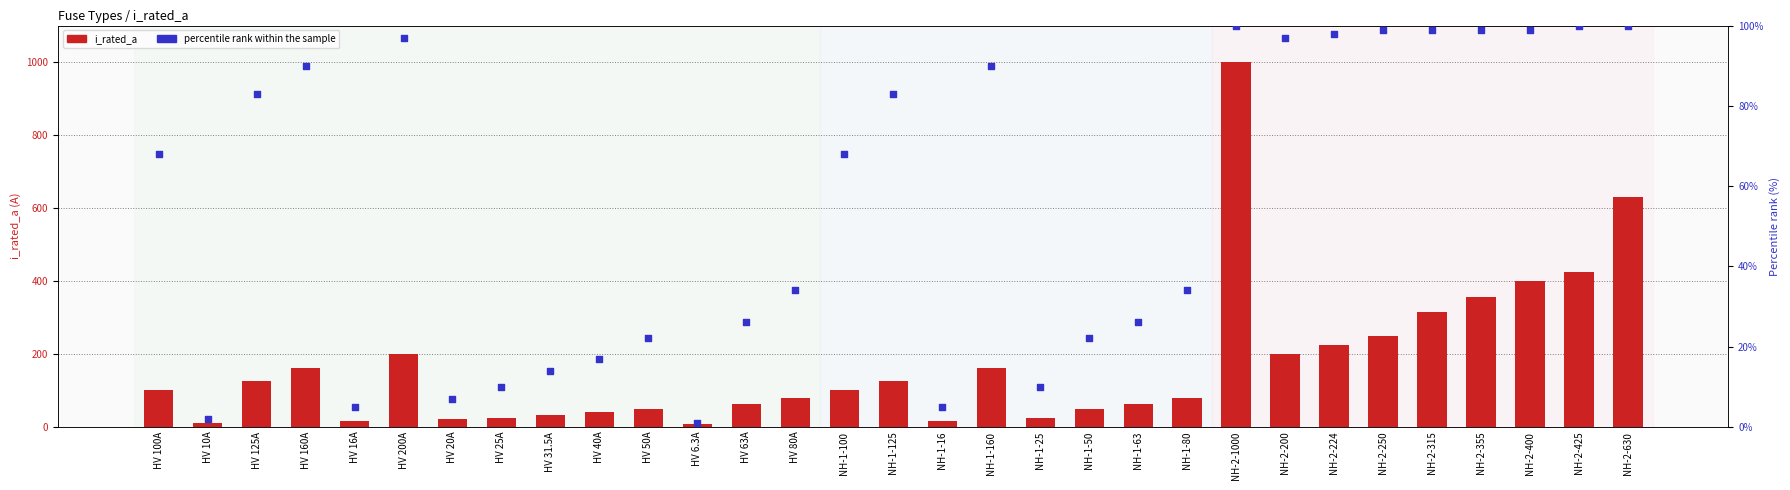

Which series contains the highest Y value?

i_rated_a